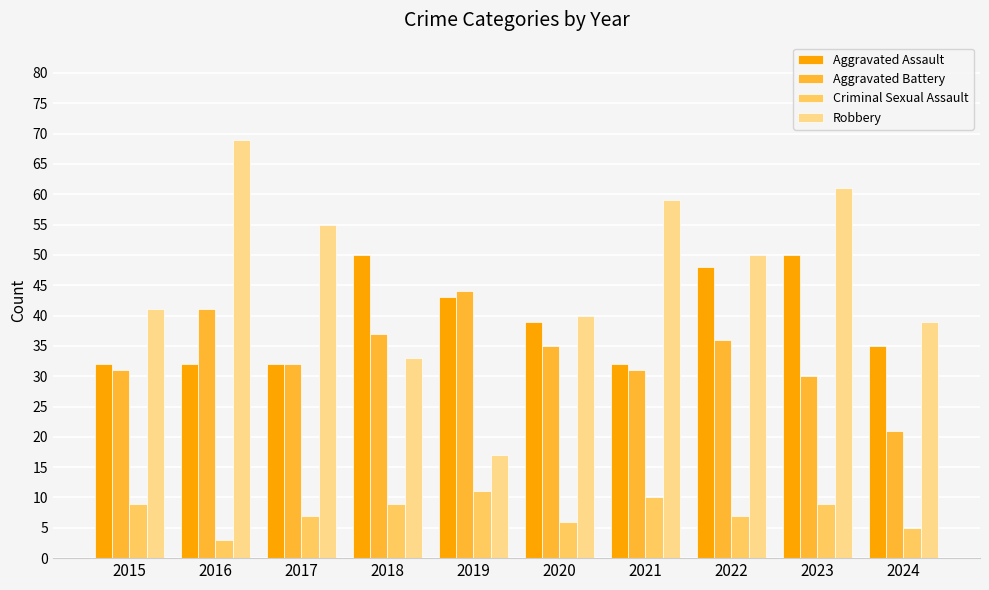

Read the Criminal Sexual Assault value at 2015.

9